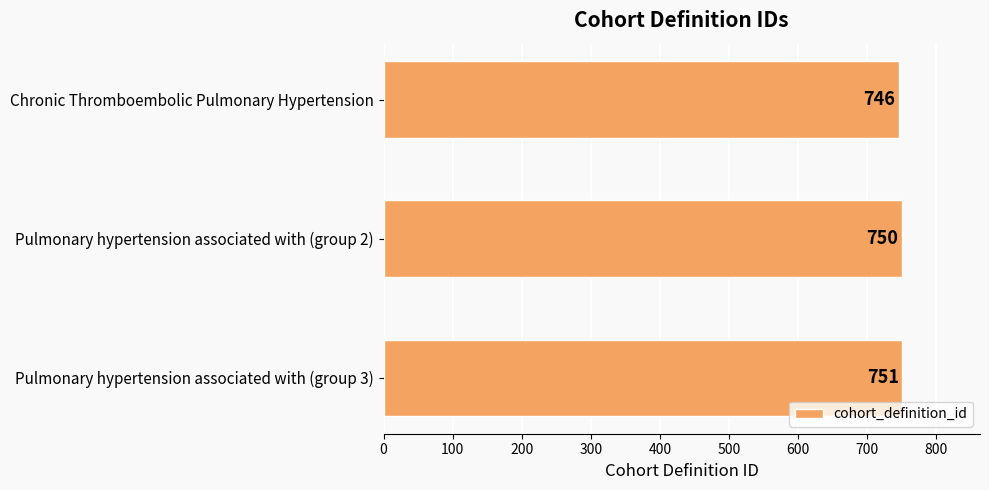

The value at Chronic Thromboembolic Pulmonary Hypertension is 1070. True or false?

False